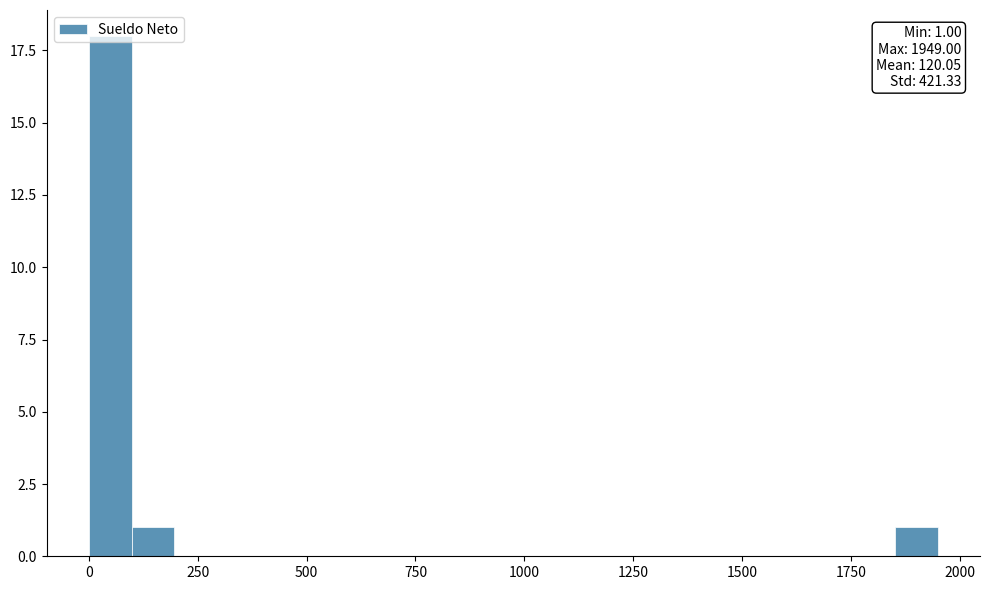

Read against the x-axis, roughly where is the centre of the tallest bar?

50